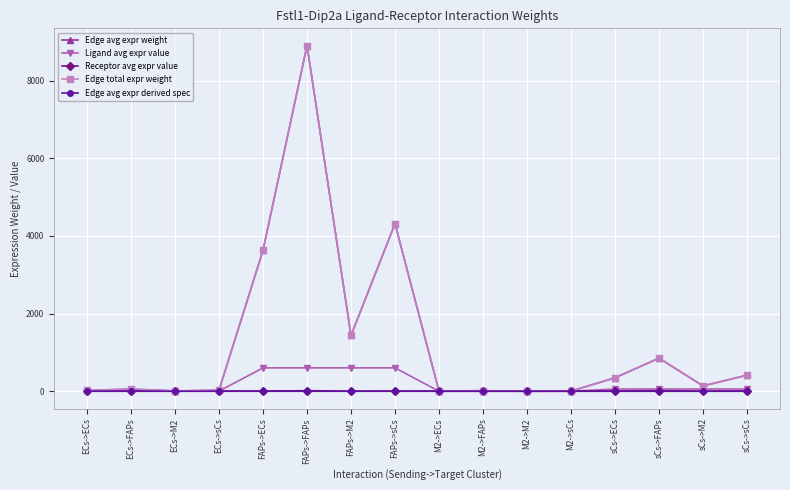

How many values in the Edge total expr weight series are below 137?

8